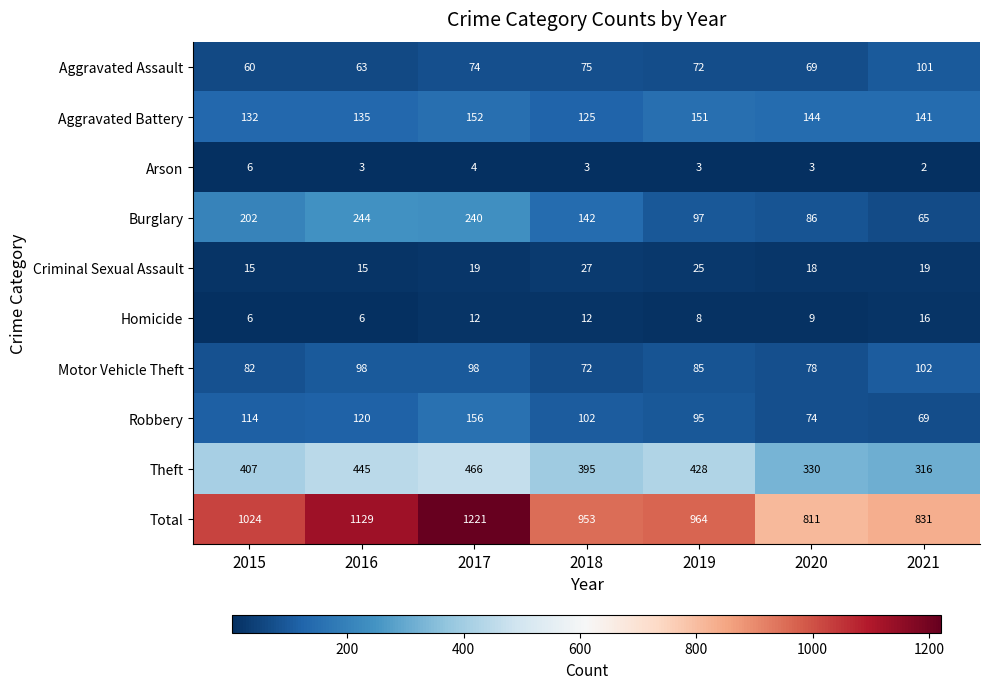

Is it true that Motor Vehicle Theft equals 18 at 2018?

False